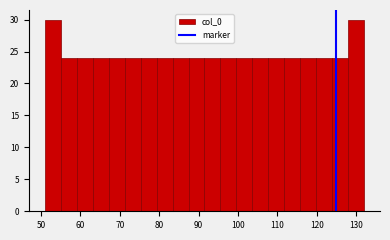

What is the height of the bar covering 75 to 79 on the x-axis? Neither the bar edges nor the heights are printed on the chart, so give them approximately, as read against the axes.

24